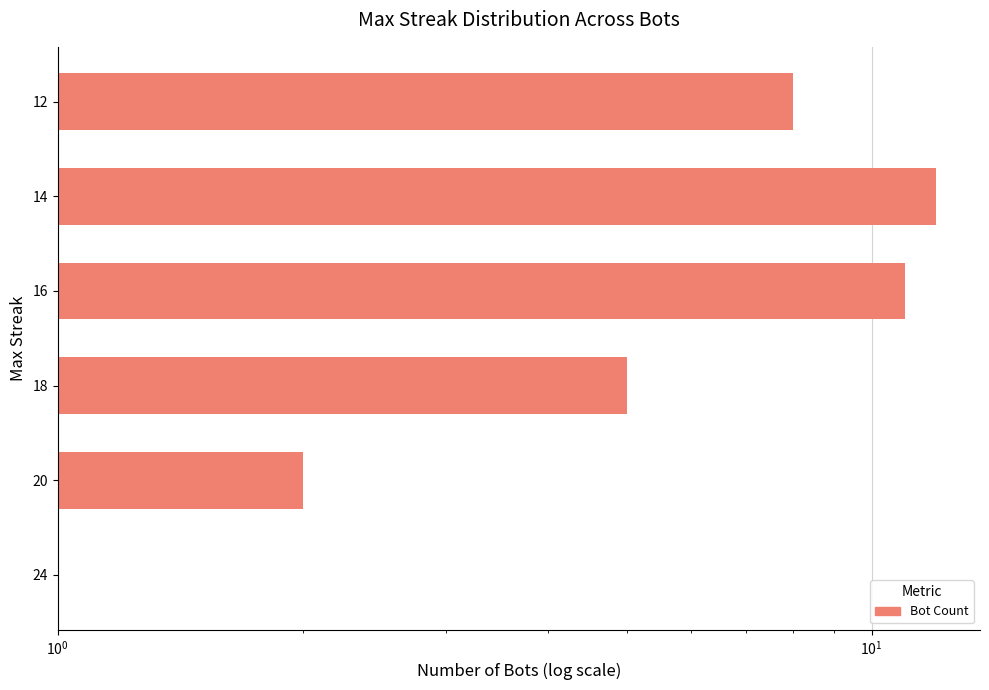

What is the sum of the values at 12 and 18?

13